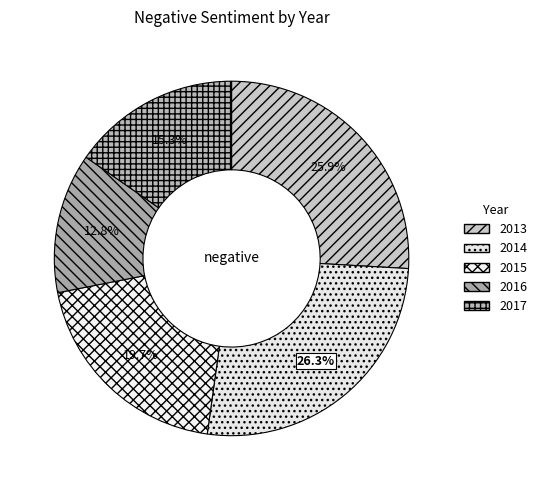

What percentage is the 2015 slice, to the nearest percent?

20%